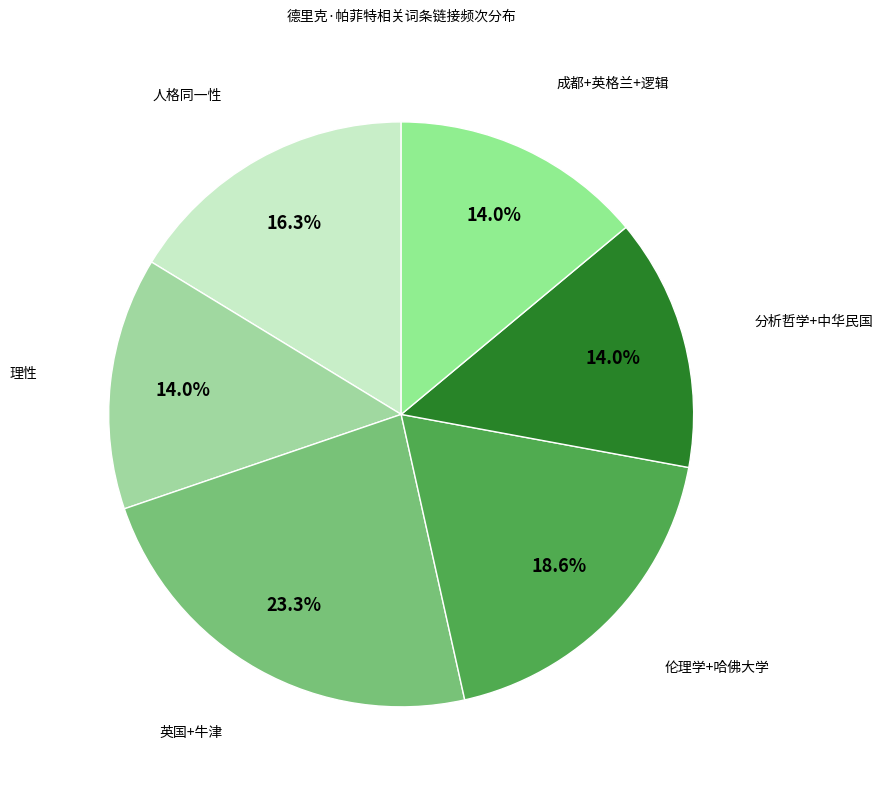

Is there a majority slice in this chart?

No